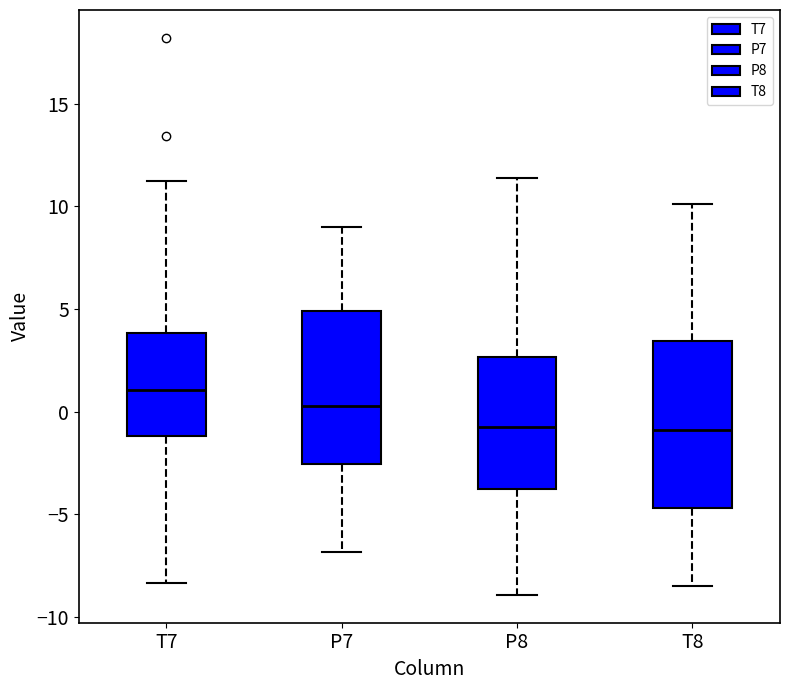

Reading left to right, read every box against the y-axis: the position of its median line, the range the box covers, and the ends of its whiskers. The values are not printed on the chart, so give them approximately, as read against the axis.

T7: median 1.0, box -1.0 to 4.0, whiskers -8.5 to 11.5
P7: median 0.5, box -2.5 to 5.0, whiskers -7.0 to 9.0
P8: median -1.0, box -4.0 to 2.5, whiskers -9.0 to 11.5
T8: median -1.0, box -4.5 to 3.5, whiskers -8.5 to 10.0